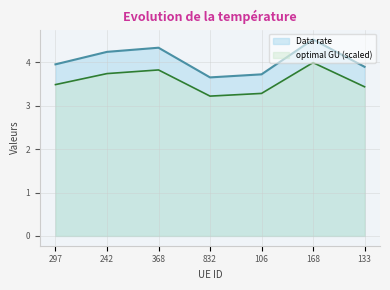

What is the difference between the highest and lowest values at 133?

0.5